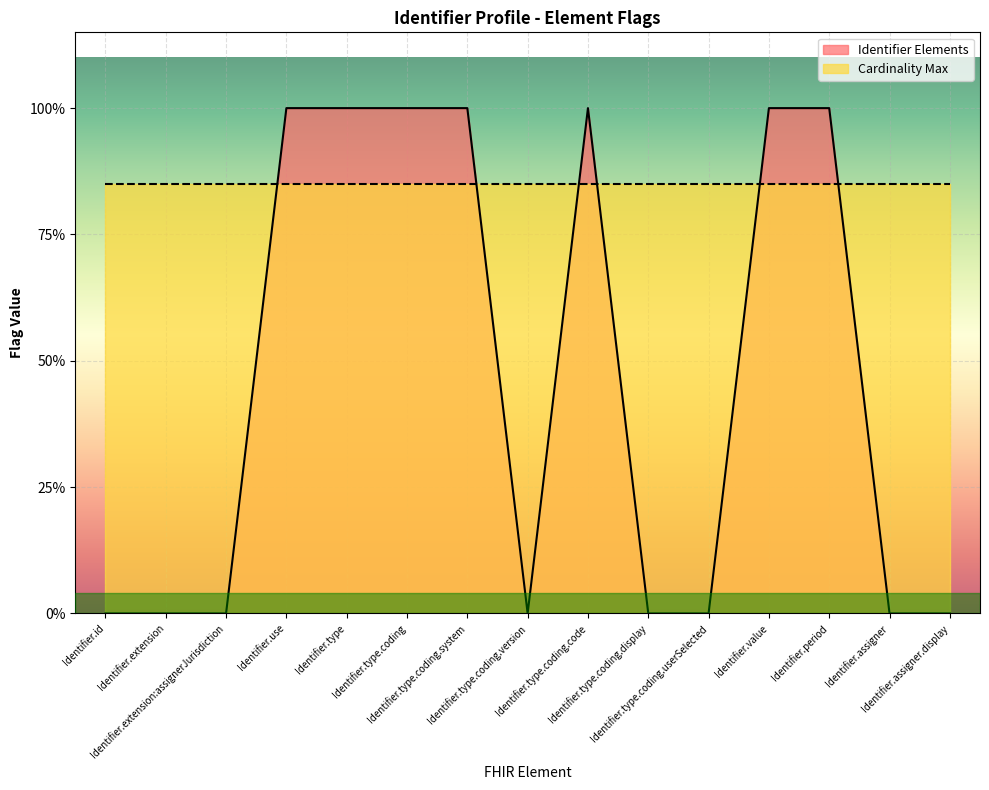

Rank the categories by value from highest to lowest.

Identifier.use, Identifier.type, Identifier.type.coding, Identifier.type.coding.system, Identifier.type.coding.code, Identifier.value, Identifier.period, Identifier.id, Identifier.extension, Identifier.extension:assignerJurisdiction, Identifier.type.coding.version, Identifier.type.coding.display, Identifier.type.coding.userSelected, Identifier.assigner, Identifier.assigner.display